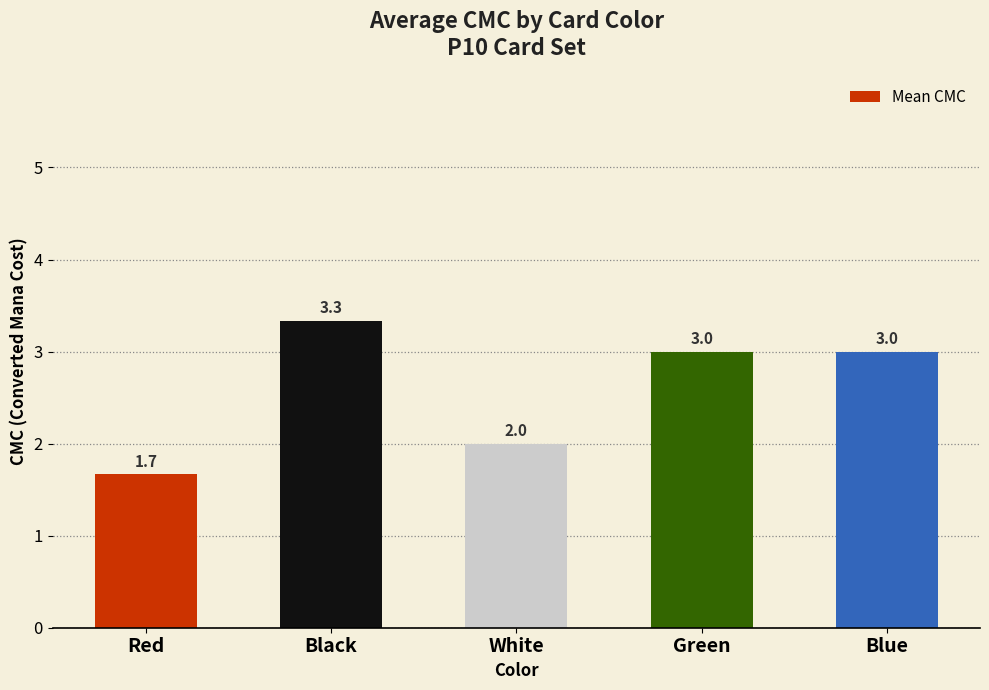

The chart shows a value of 3.0 at Blue. True or false?

True